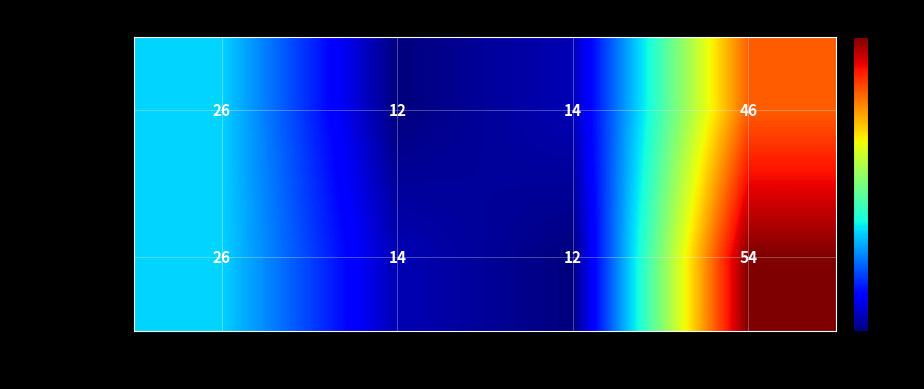

The team_Serell series shows 19 at Loss. True or false?

False